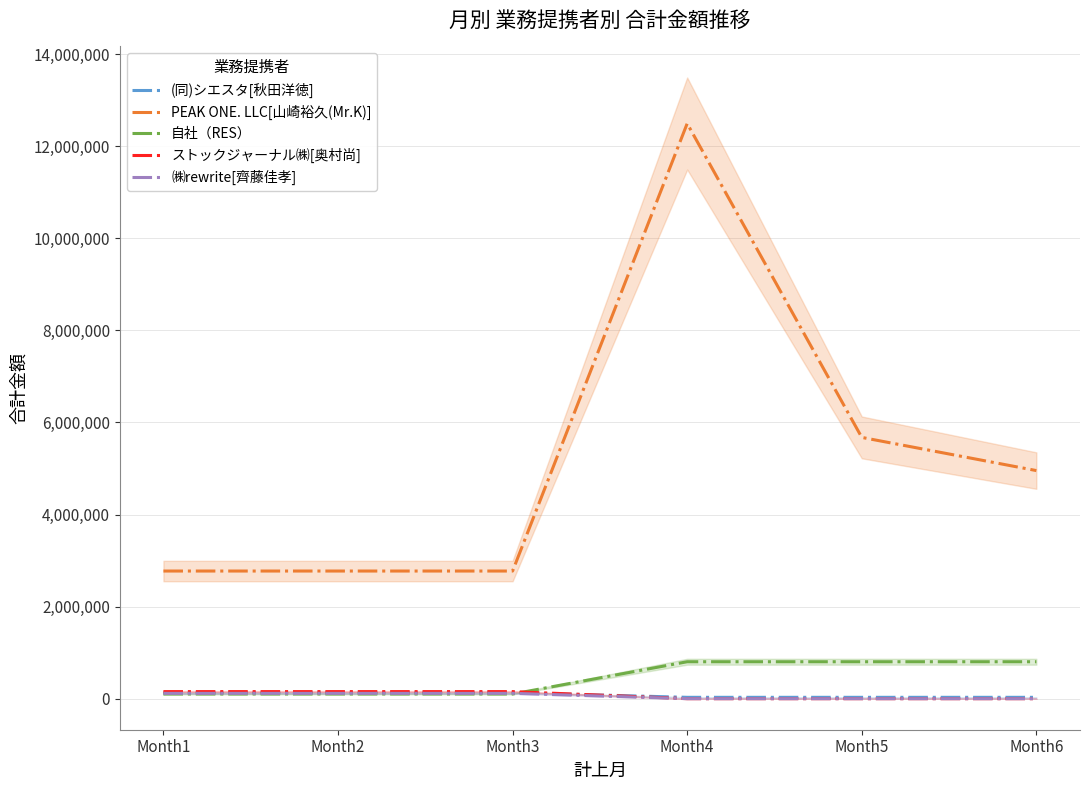

At how many categories does at least one series exceed 9305186?

1